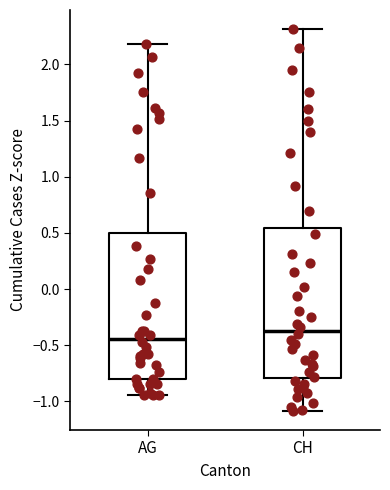

Reading left to right, transcribe this box plot: for each box, give where its median line is, the range the box spans, and where its two whiskers end, as read against the y-axis. The values are not printed on the chart, so give them approximately, as read against the axis.

AG: median -0.45, box -0.80 to 0.50, whiskers -0.95 to 2.20
CH: median -0.35, box -0.80 to 0.55, whiskers -1.10 to 2.30